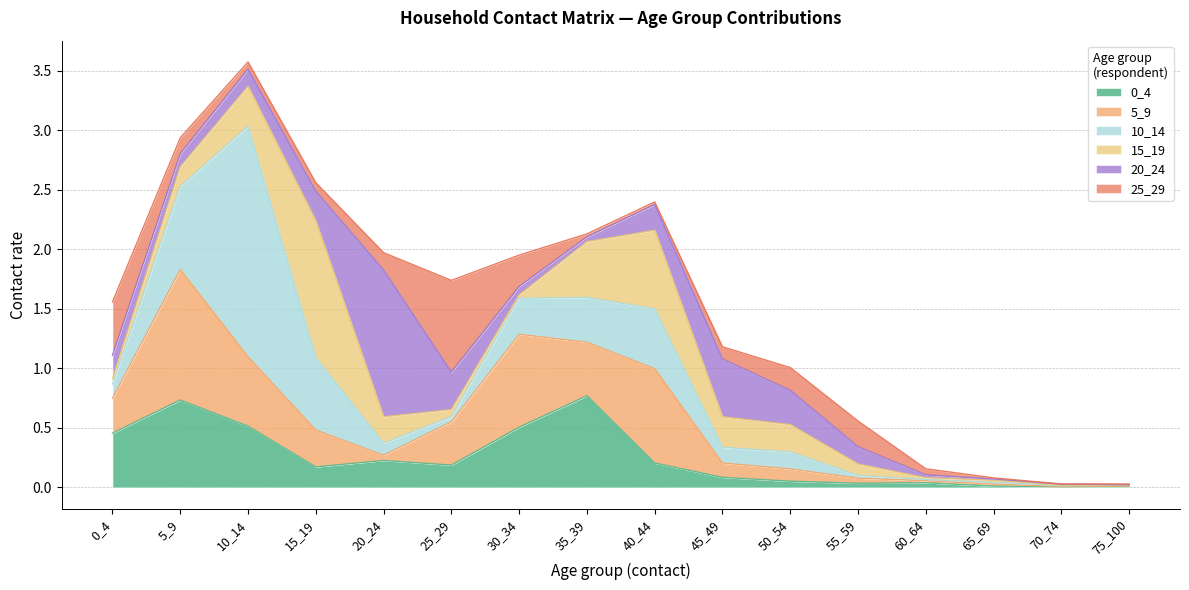

Does the chart have visible grid lines?

Yes